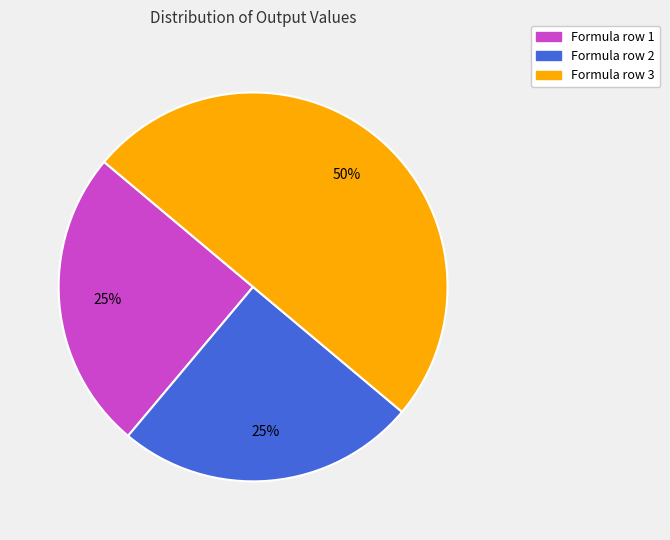

To the nearest percent, what is the average slice percentage?

33%